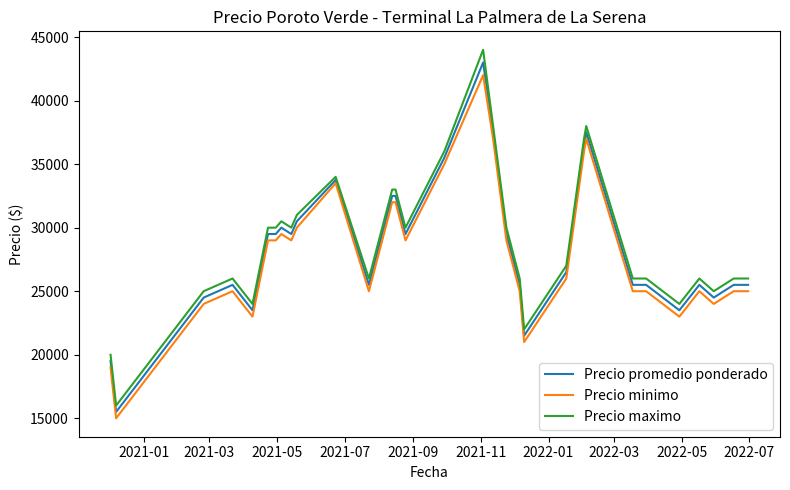

What is the greatest value displayed?

44000